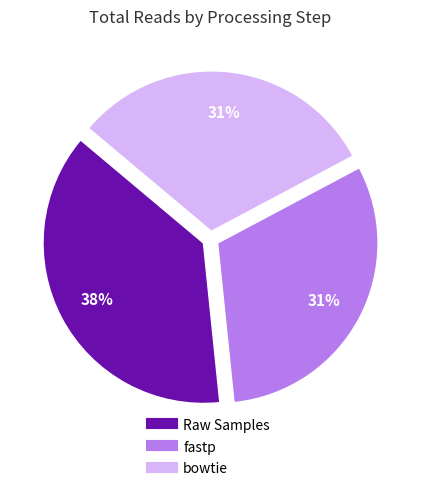

What is the largest slice in the pie chart?

Raw Samples